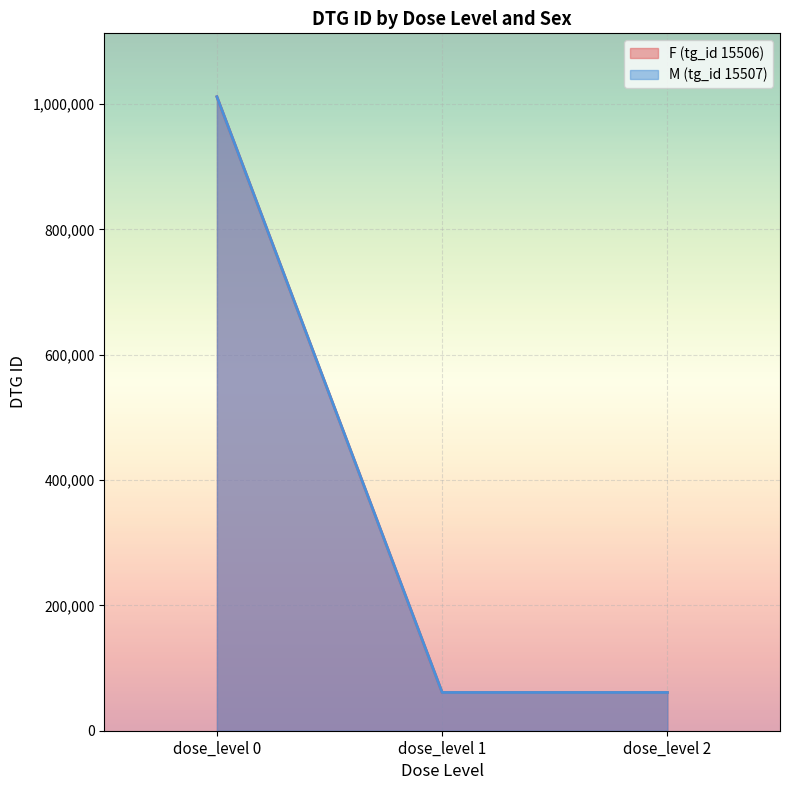

Reading left to right, extract all data points from this chart.

F (tg_id 15506): dose_level 0=1011643	dose_level 1=61015	dose_level 2=61016
M (tg_id 15507): dose_level 0=1011642	dose_level 1=61013	dose_level 2=61014